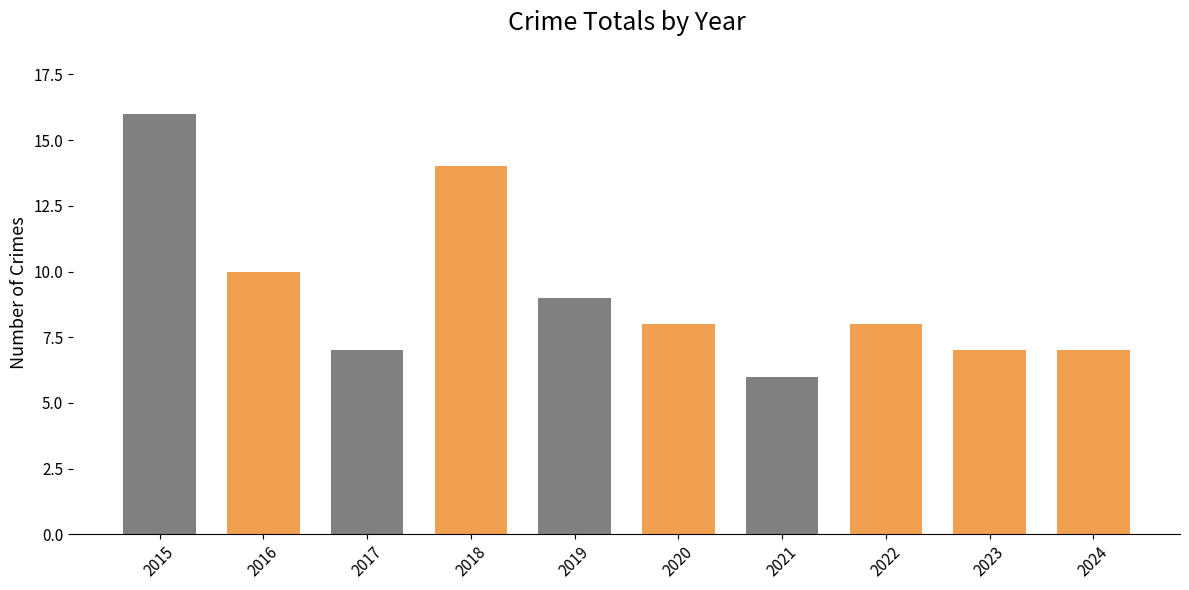

How many values are between 7 and 10?

7